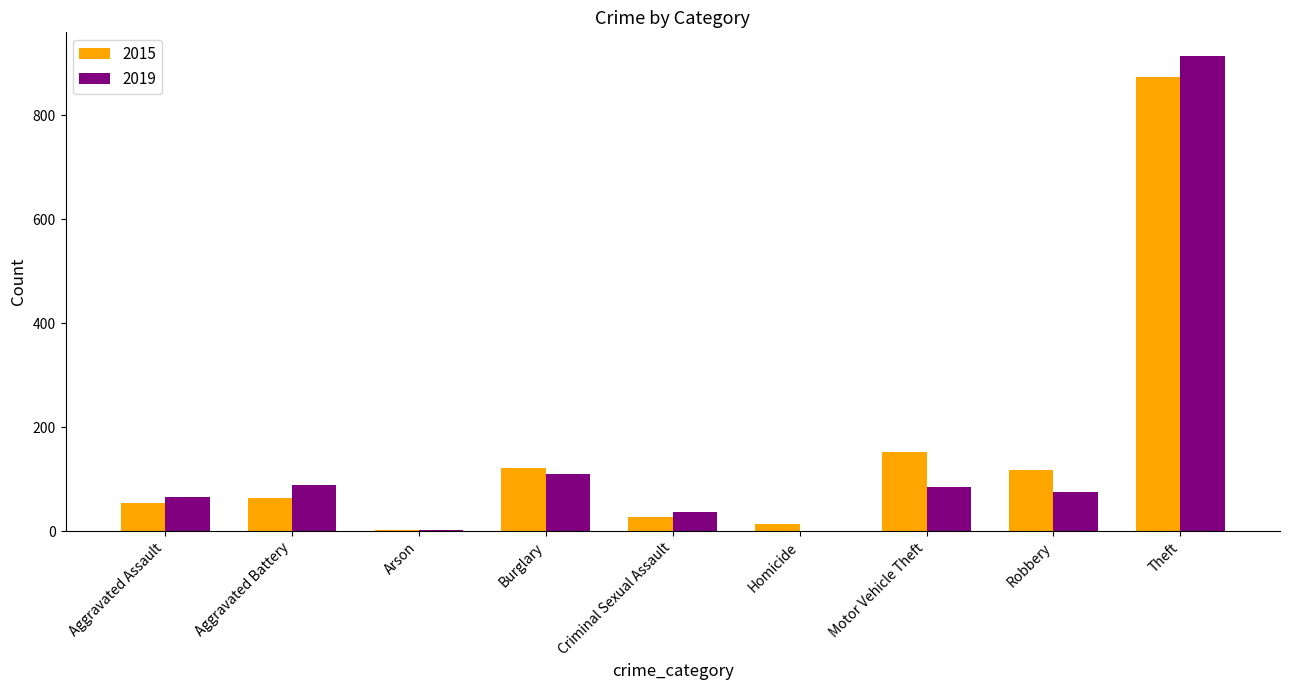

Is the value of 2019 at Homicide greater than the value of 2015 at Theft?

No